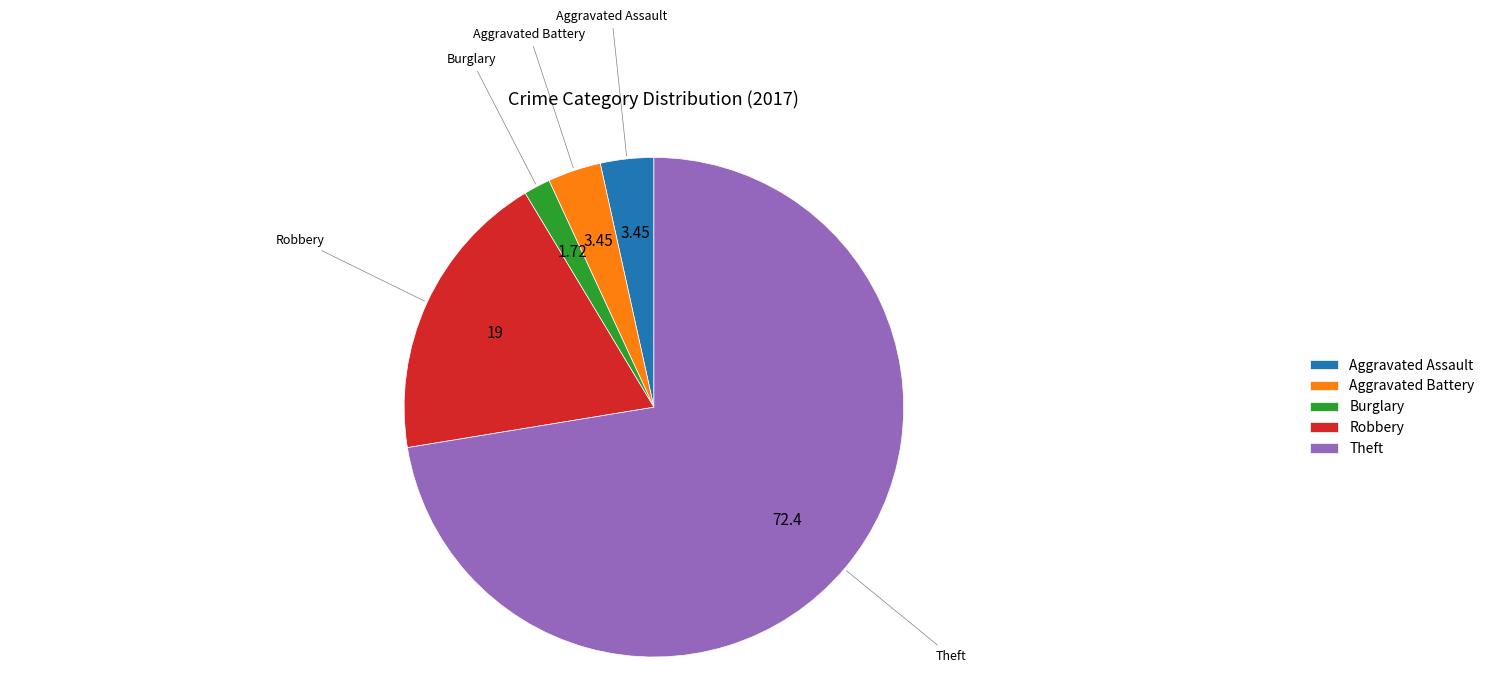

Is the sum of Theft and Burglary greater than half?

Yes